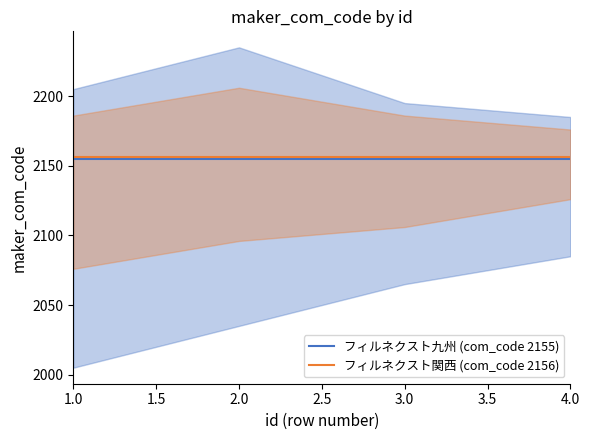

Which series has the largest range (max minus min)?

フィルネクスト九州 (com_code 2155)